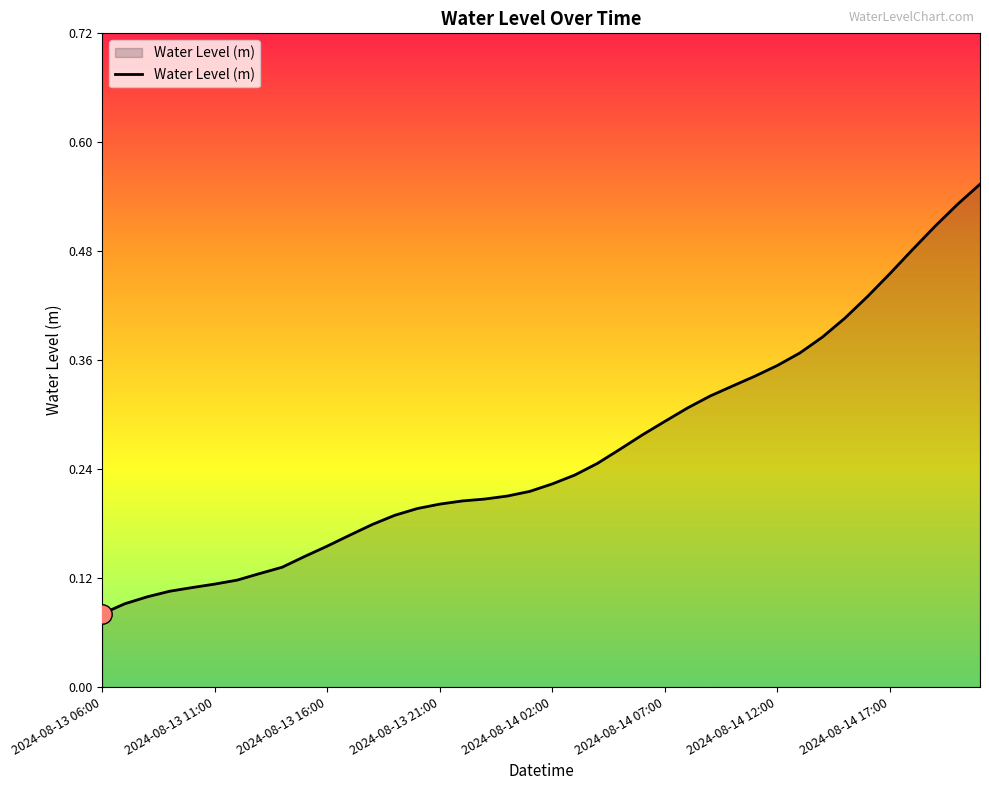

How many lines are shown in the chart?

1